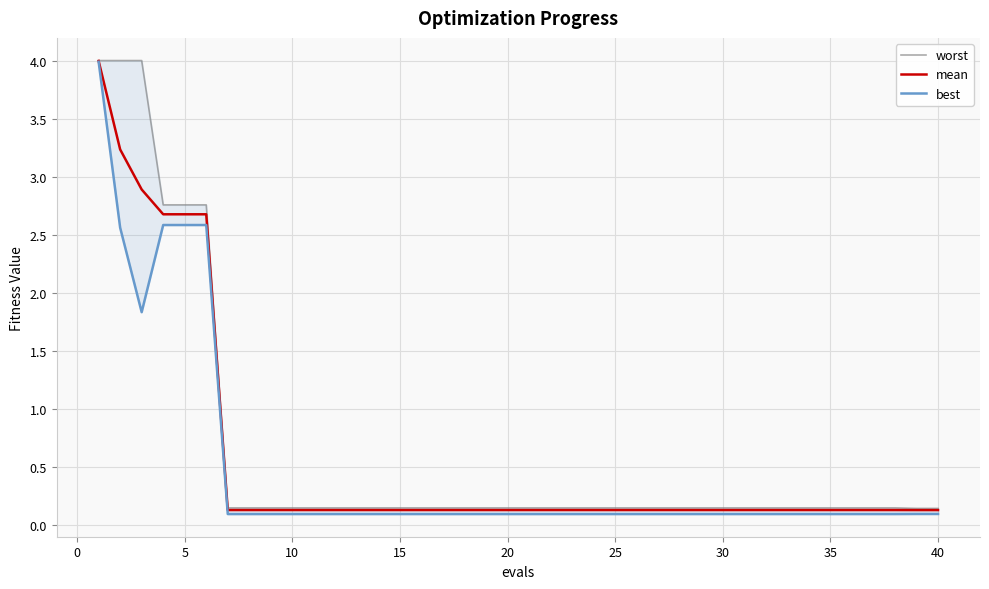

How many lines are shown in the chart?

3